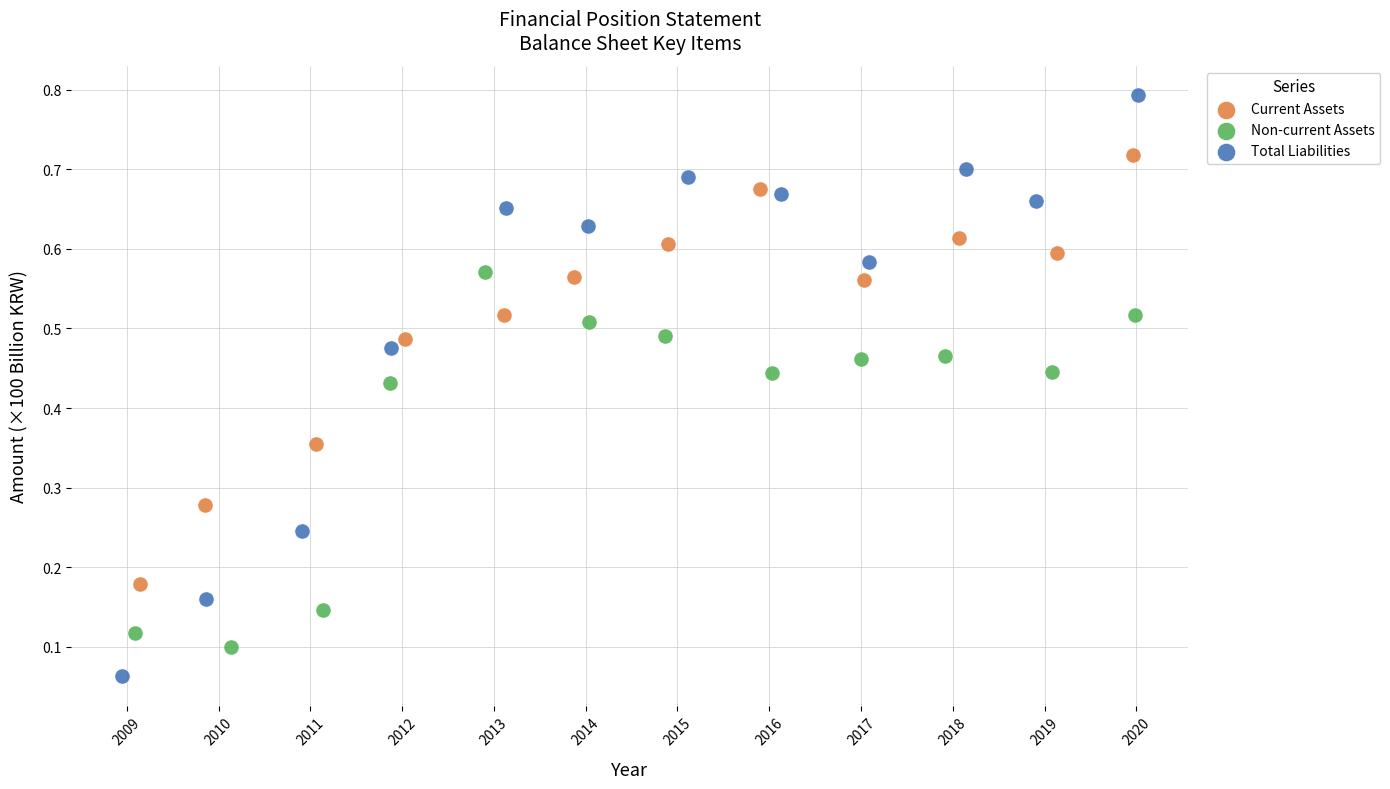

Which series has the largest Y range (max minus min)?

Total Liabilities